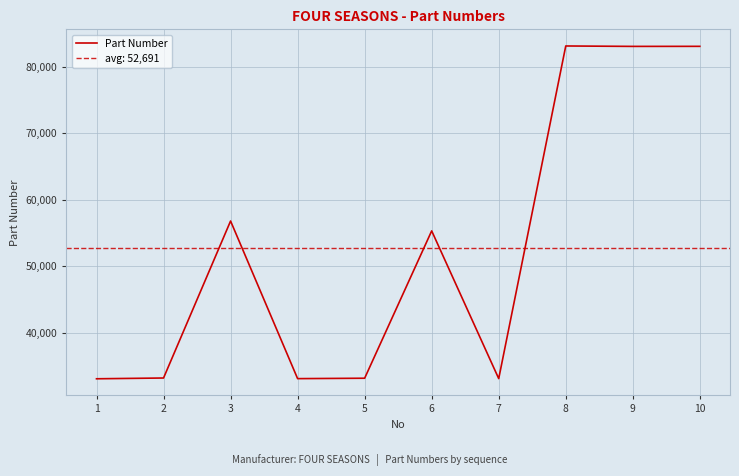

Reading left to right, what are all the values shown in this chart?

1=33072	2=33188	3=56790	4=33094	5=33155	6=55307	7=33098	8=83107	9=83044	10=83052